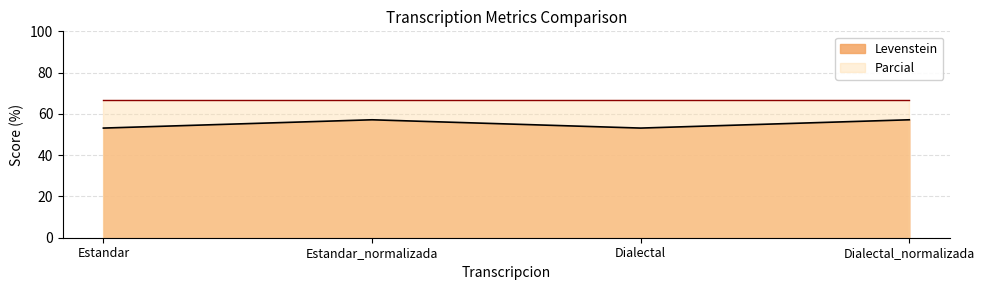

Where is the data nearest to the value 55?

Estandar